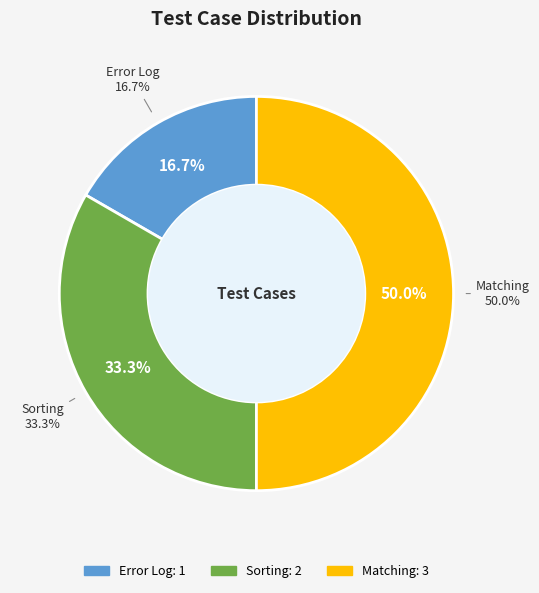

Does Sorting account for over 50% of the chart?

No